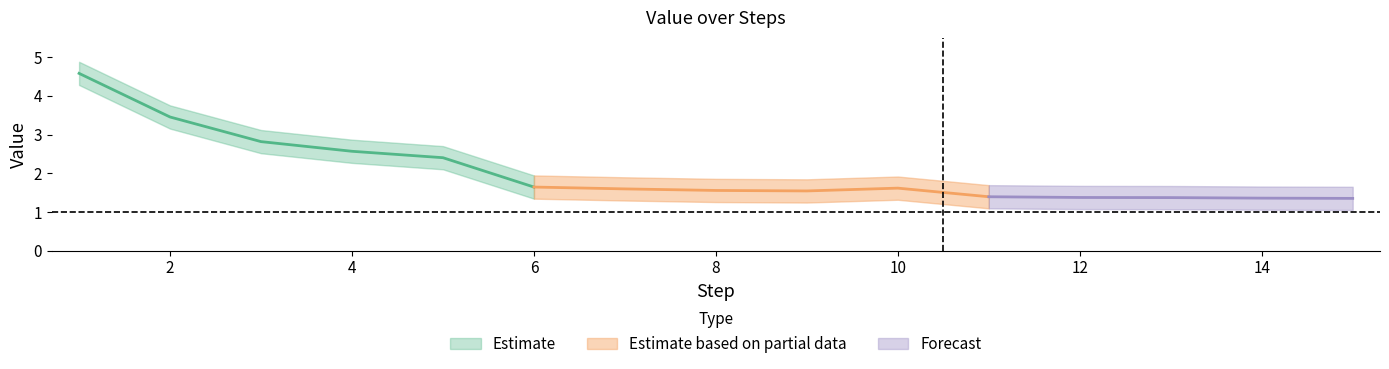

True or false: Value_lower and Value_upper intersect in this chart.

False